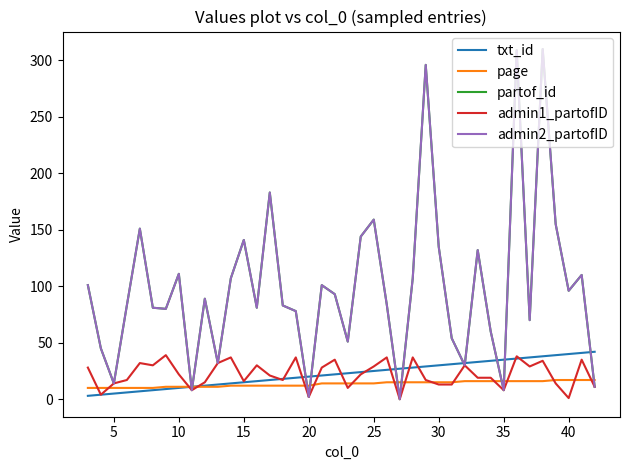

Which series has the largest total across all categories?

partof_id